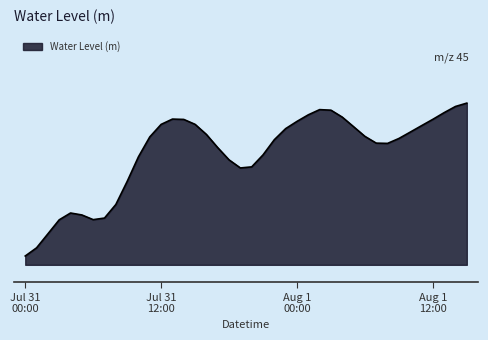

What is the average value?

2.8